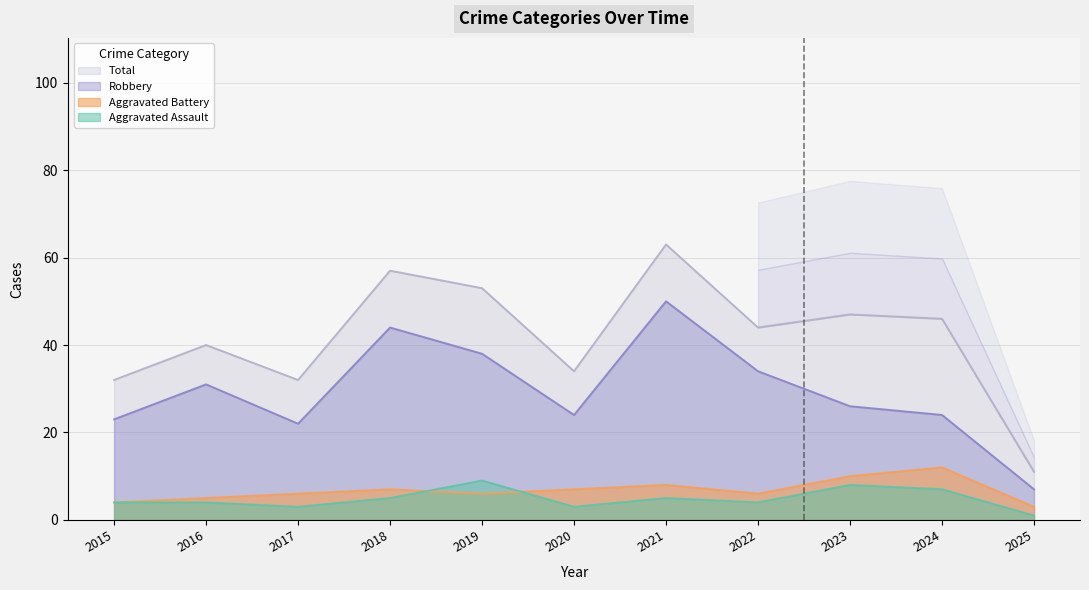

How many interior local peaks does the Total series have?

4